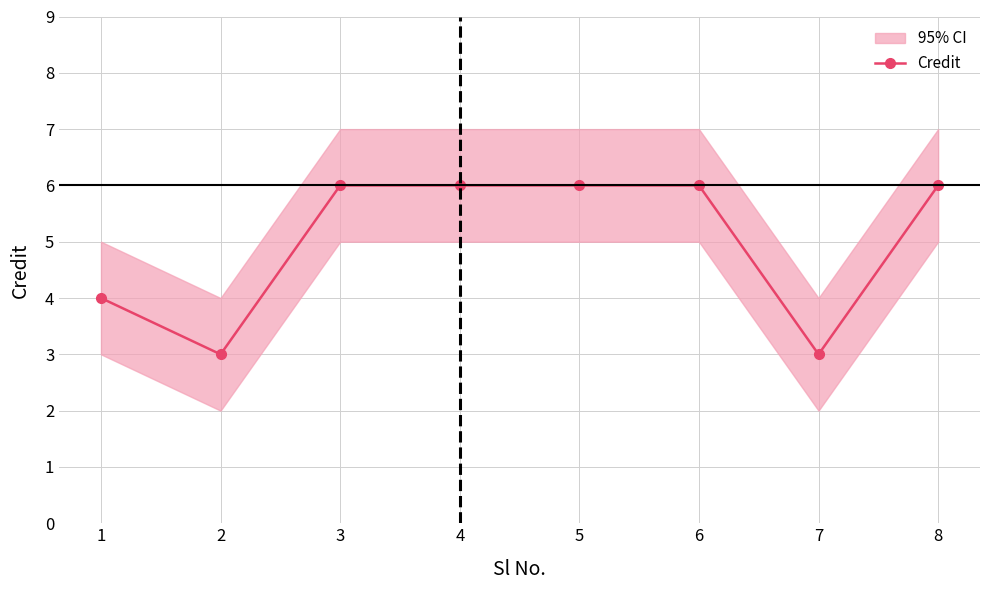

What is the smallest value displayed?

3